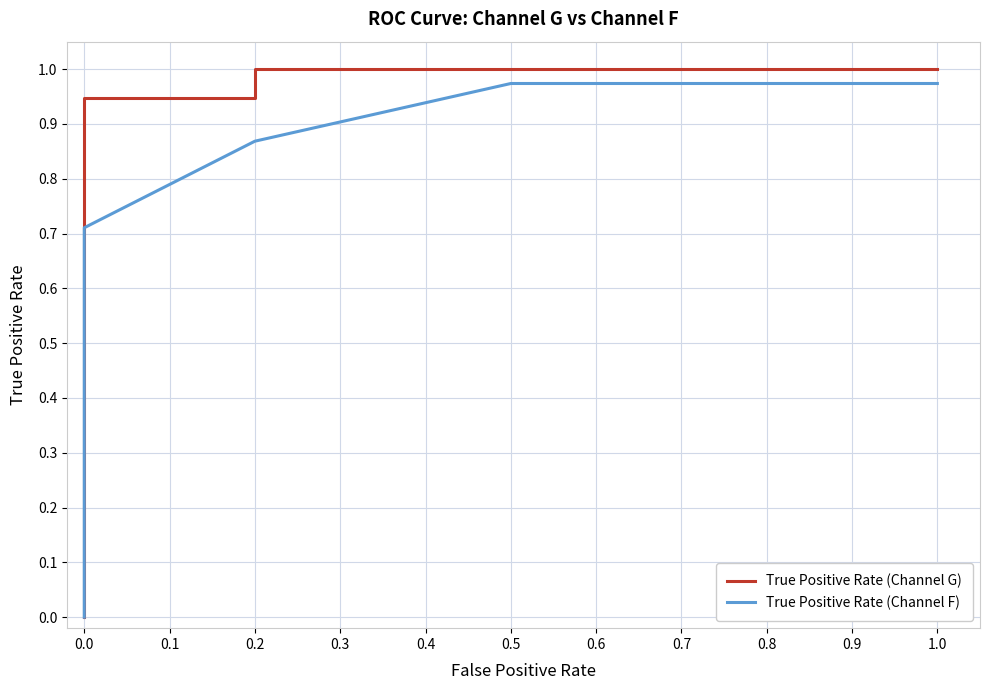

Which series has the largest range (max minus min)?

True Positive Rate (Channel G)